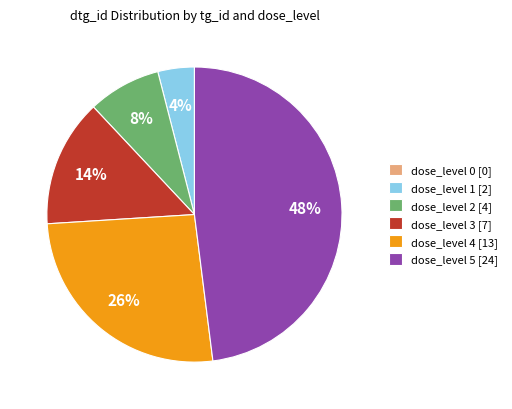

Which has a higher value, dose_level 5 [24] or dose_level 1 [2]?

dose_level 5 [24]